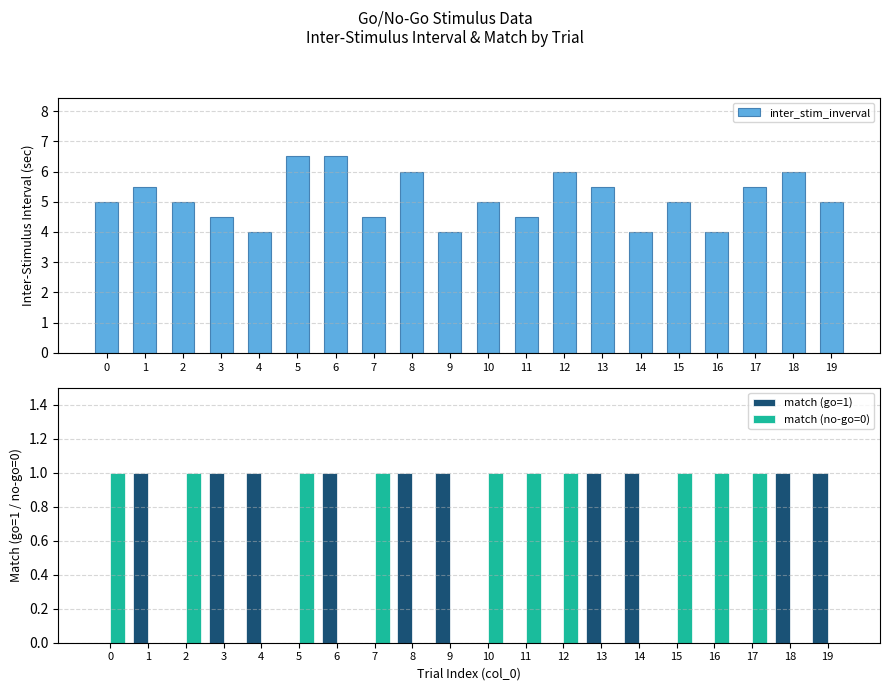

True or false: inter_stim_inverval has a value of 6.0 at 8.

True